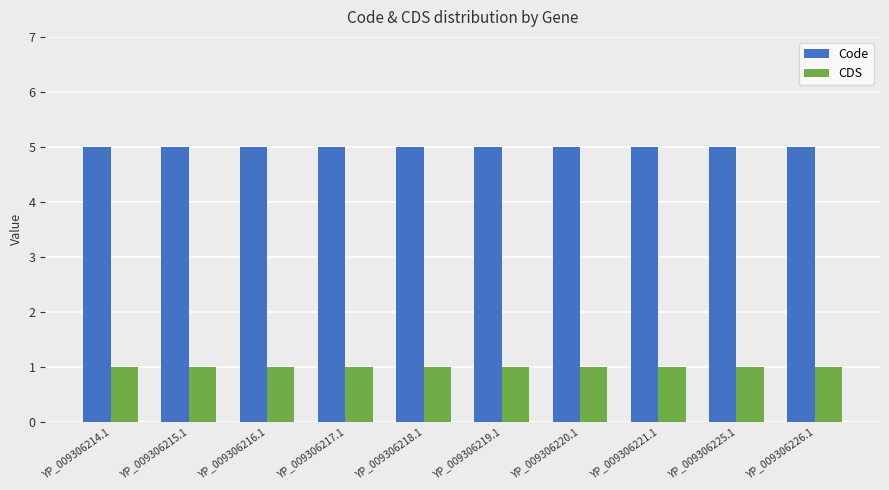

Rank the series at YP_009306220.1 from highest to lowest value.

Code, CDS